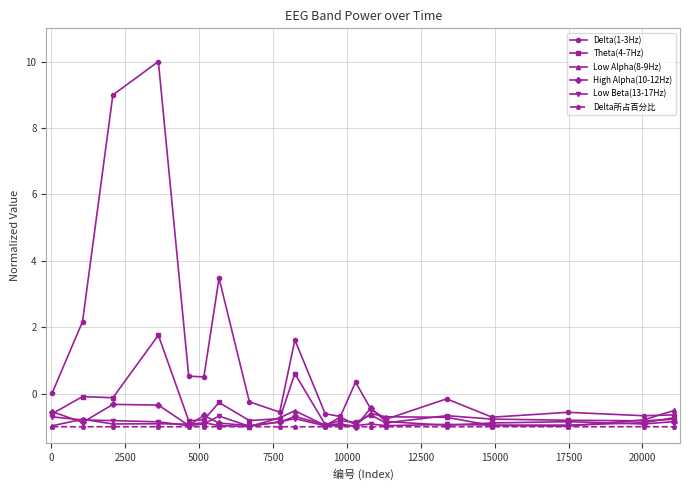

What is the value of the Low Beta(13-17Hz) point at the 20th from the left?

-0.7